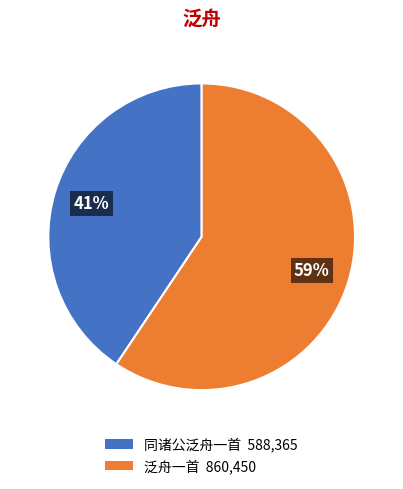

Is it true that 泛舟一首 is 59% of the pie?

True